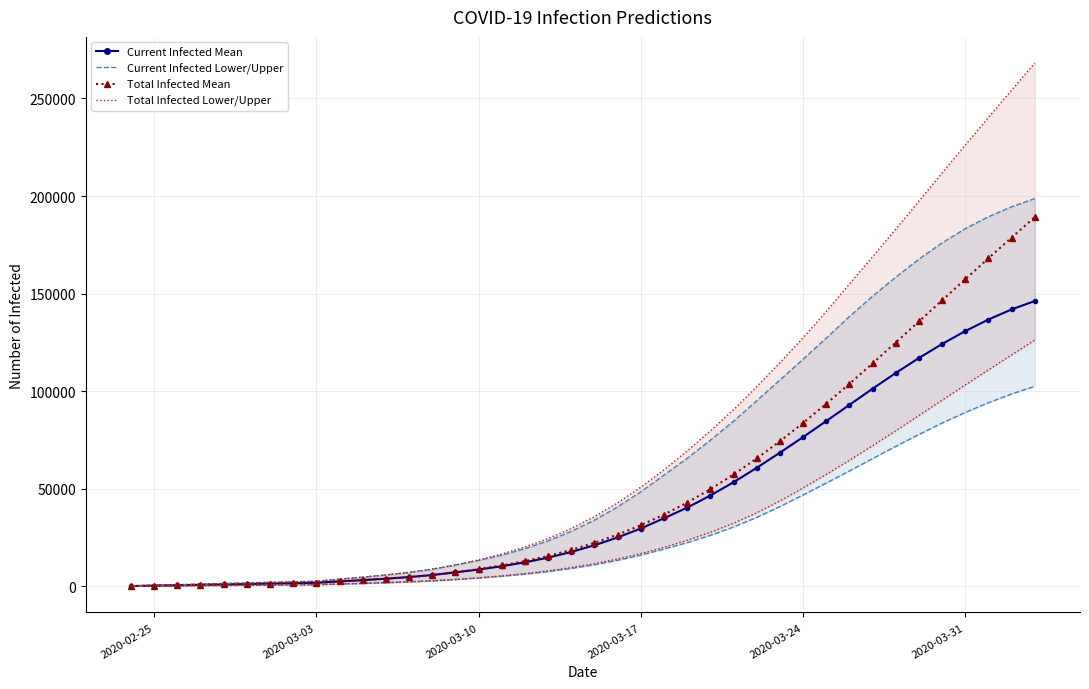

How many values in the predicted_total_infected_lower series are below 11731?

20